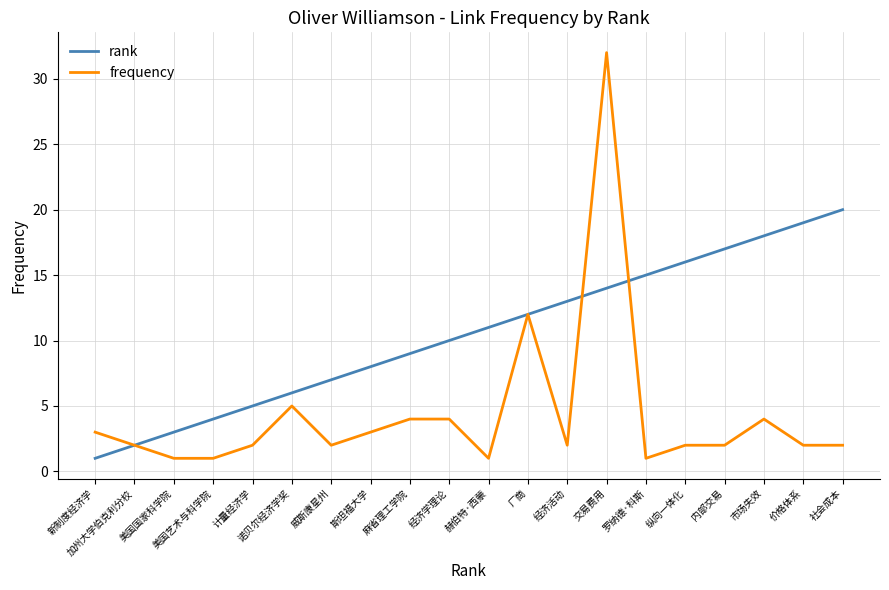

Reading right to left, transcribe all the data shown in this chart.

rank: 20	19	18	17	16	15	14	13	12	11	10	9	8	7	6	5	4	3	2	1
frequency: 2	2	4	2	2	1	32	2	12	1	4	4	3	2	5	2	1	1	2	3